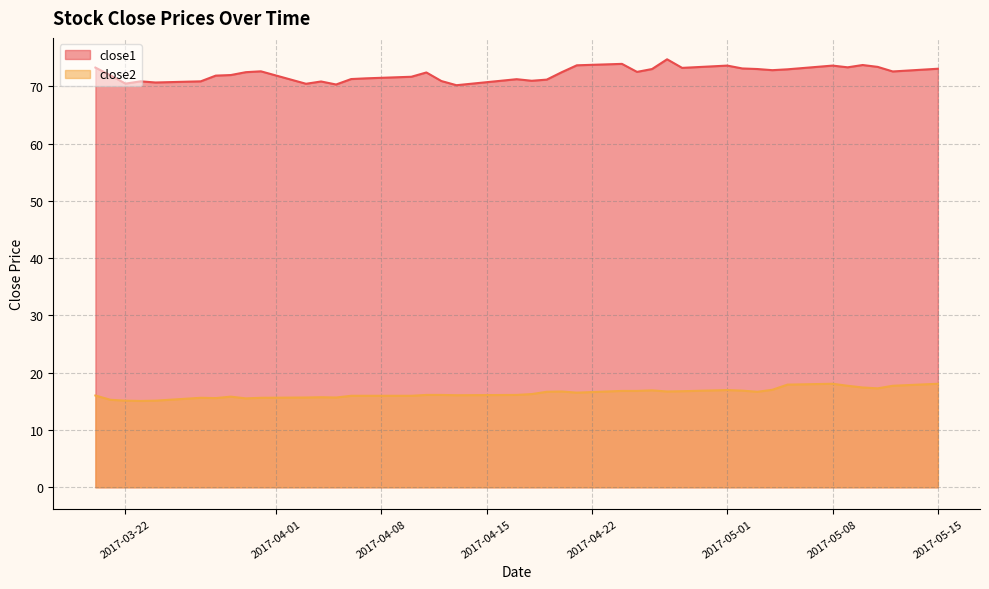

What is the value of the close2 point at the 25th from the left?

16.8